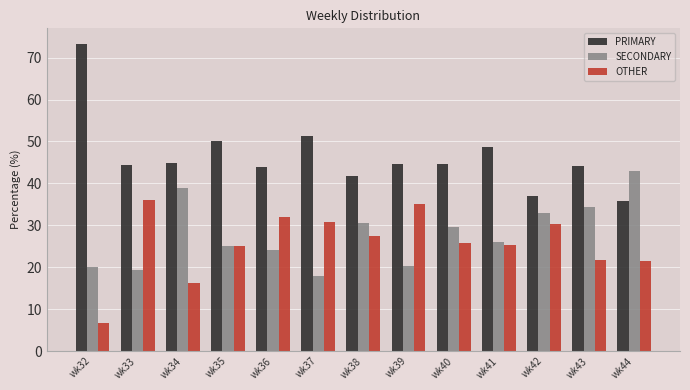

True or false: PRIMARY has a value of 64.6 at wk42.

False